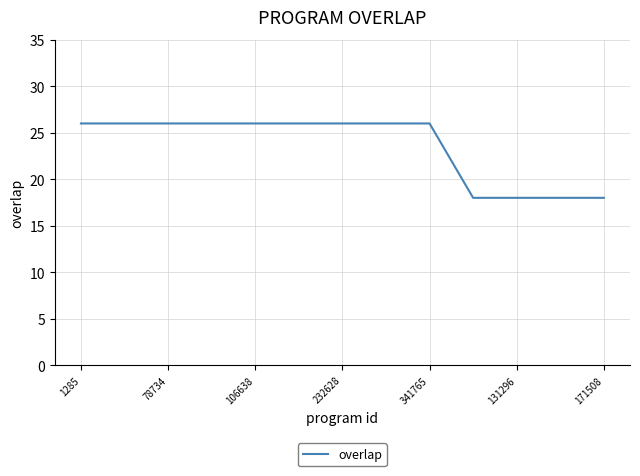

What is the minimum value shown in the chart?

18